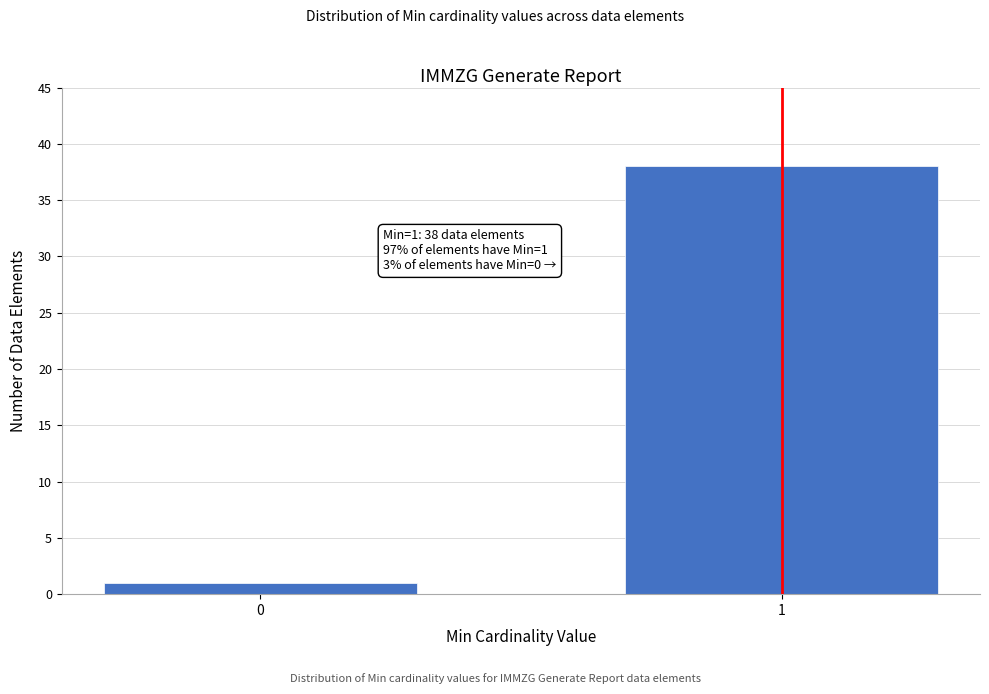

Reading left to right, transcribe all the data shown in this chart.

1	38